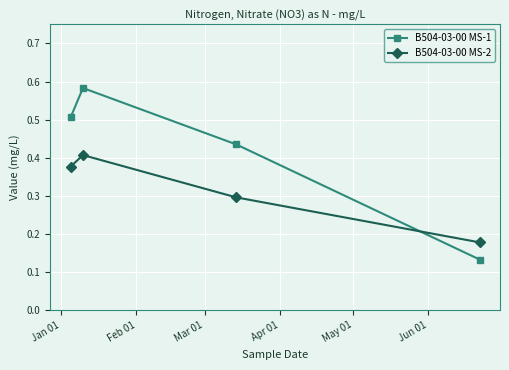

Rank the series by their maximum value, from highest to lowest.

B504-03-00 MS-1, B504-03-00 MS-2